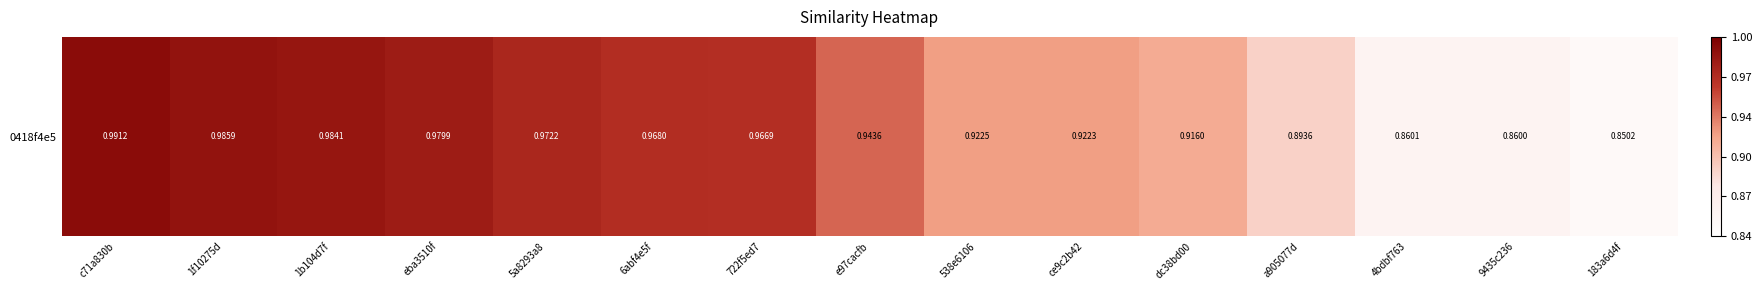

What is the difference between the maximum and minimum values?

0.1